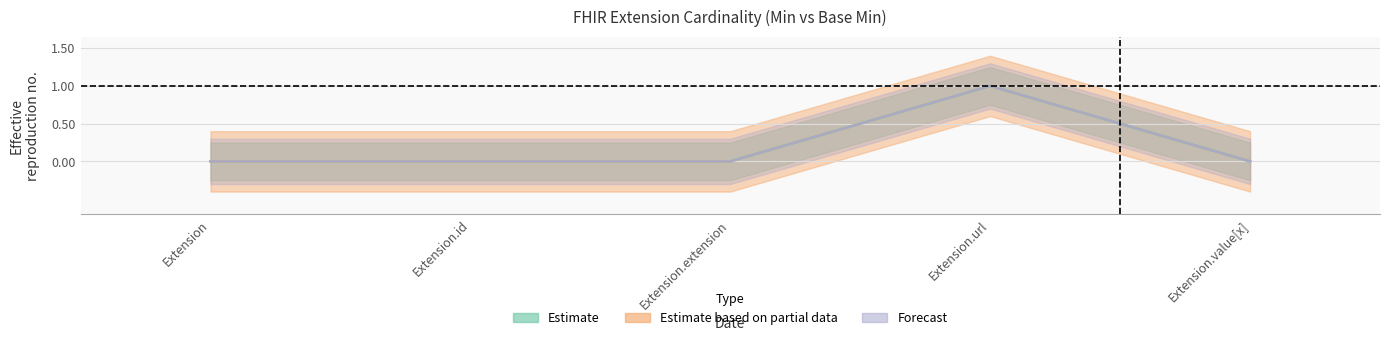

What position from the left is Extension.value[x]?

5